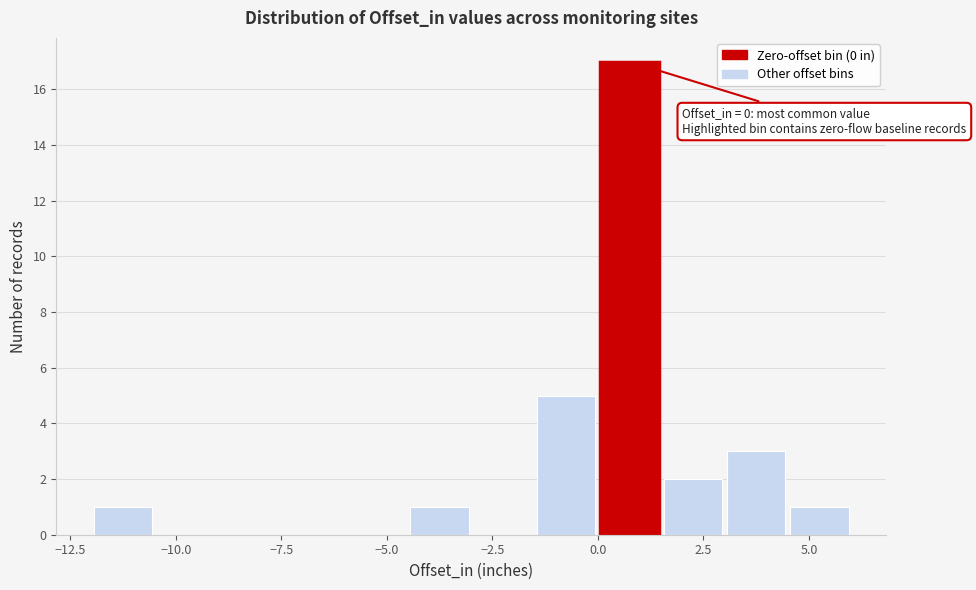

Around what value on the x-axis is the tallest bar? Give the approximate position of its centre, as read against the axis.

1.0